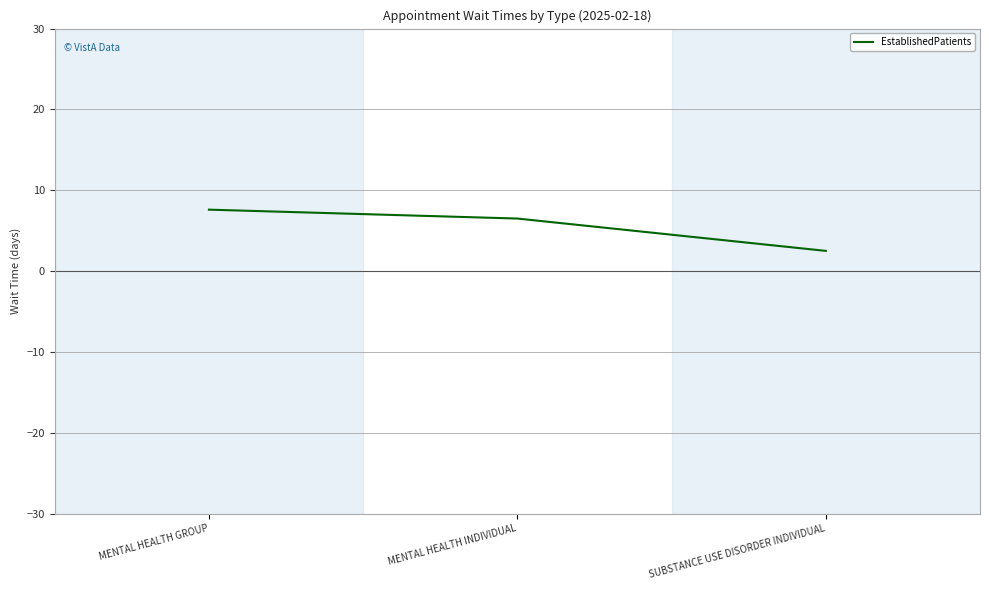

Does the chart have visible grid lines?

Yes